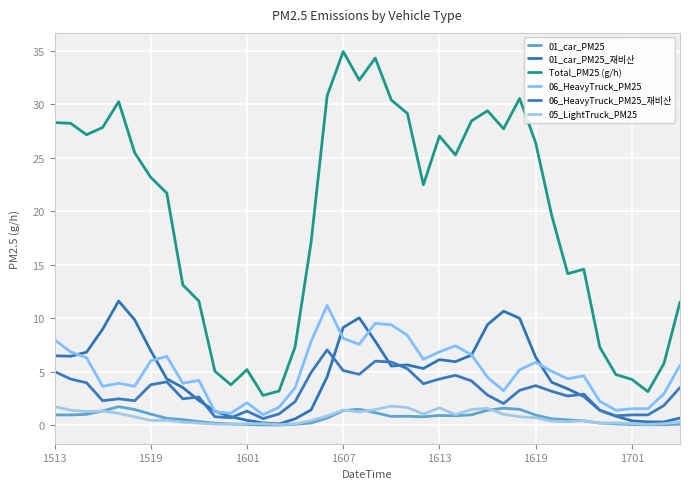

At how many categories does at least one series exceed 21?

22